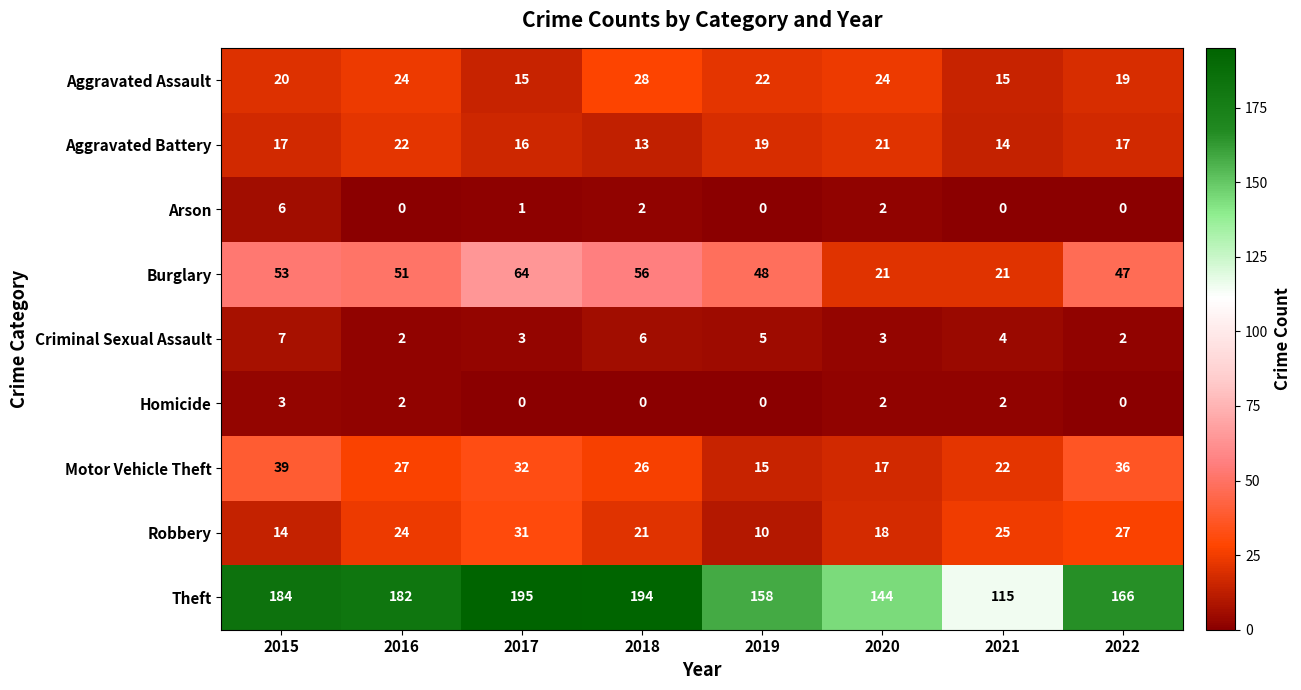

At which category is the sum across all series the highest?

2017